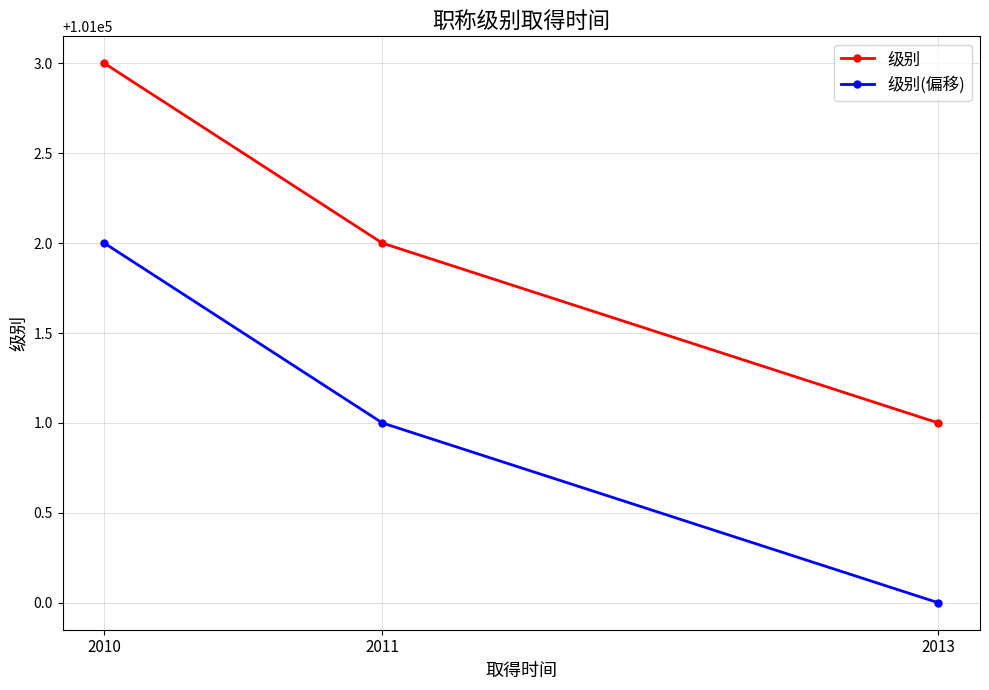

Rank the series at 2010 from highest to lowest value.

级别, 级别(偏移)